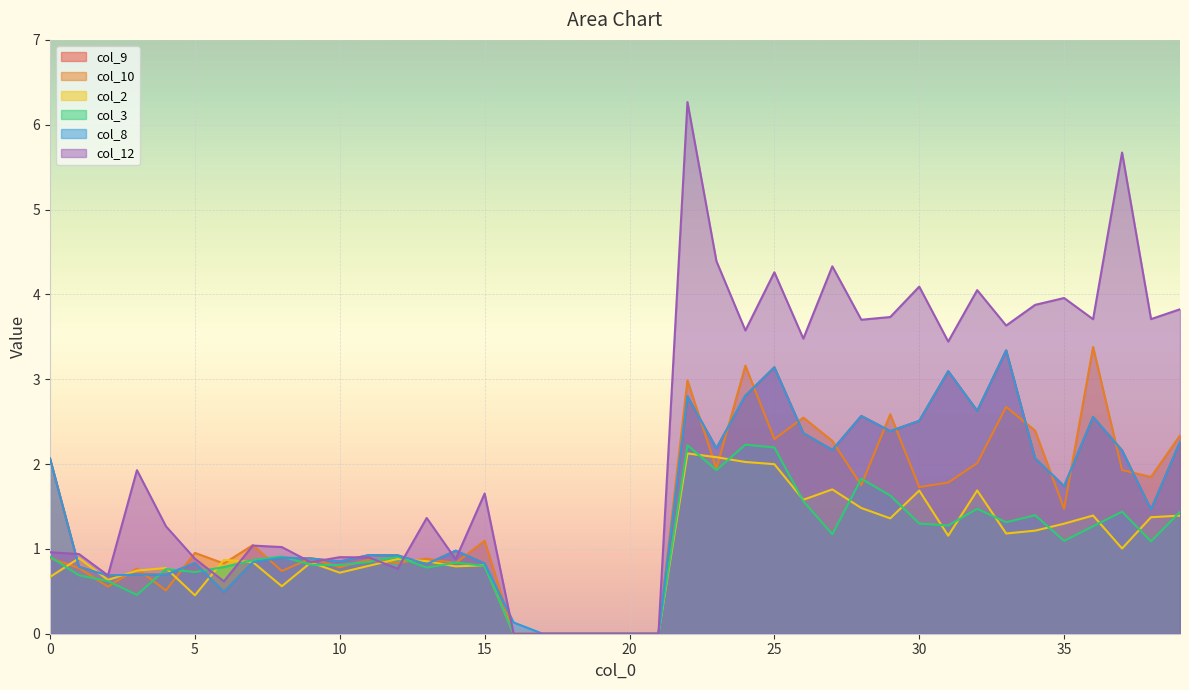

Count the number of categories in the chart.

40